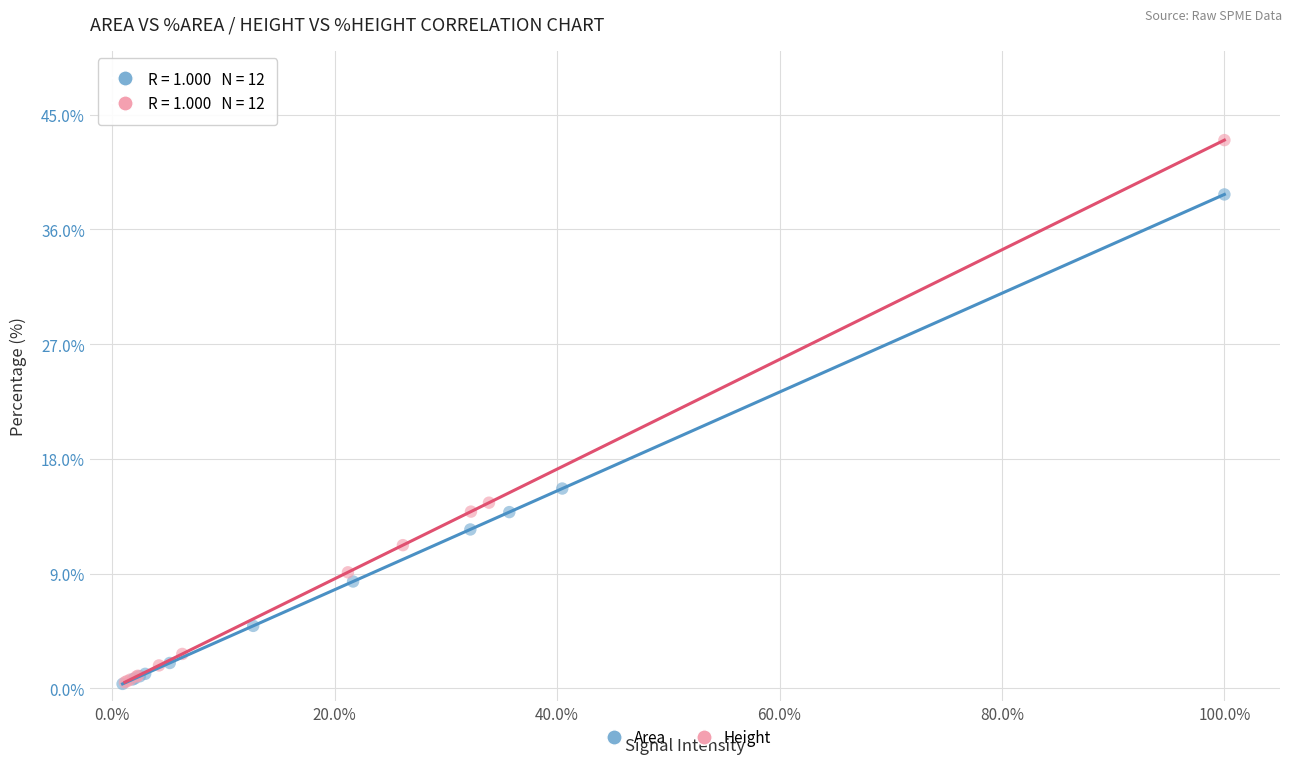

Which series contains the highest Y value?

Height